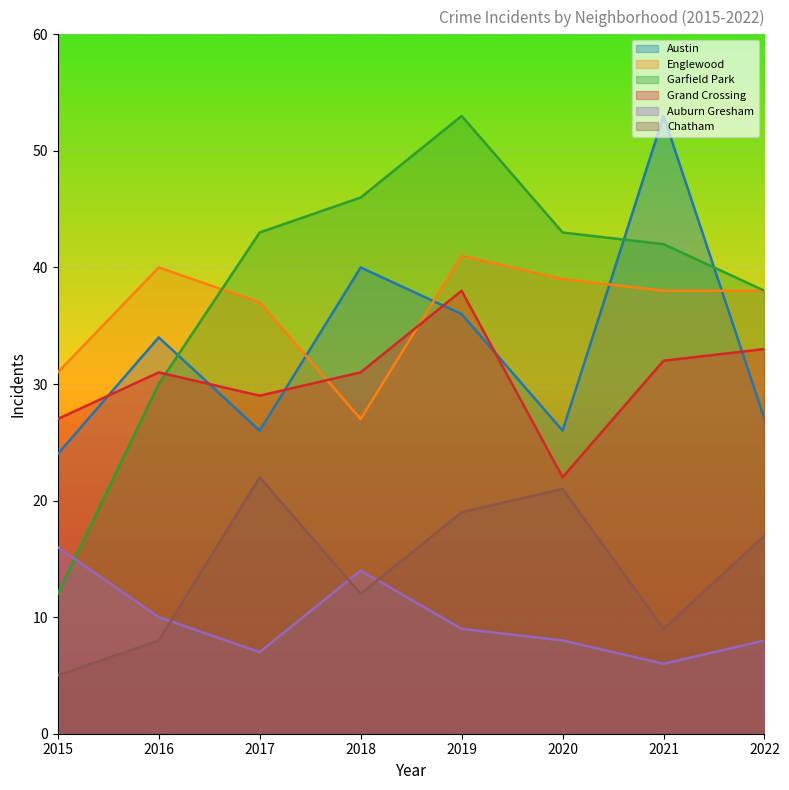

How many data points in Austin are less than 34?

4